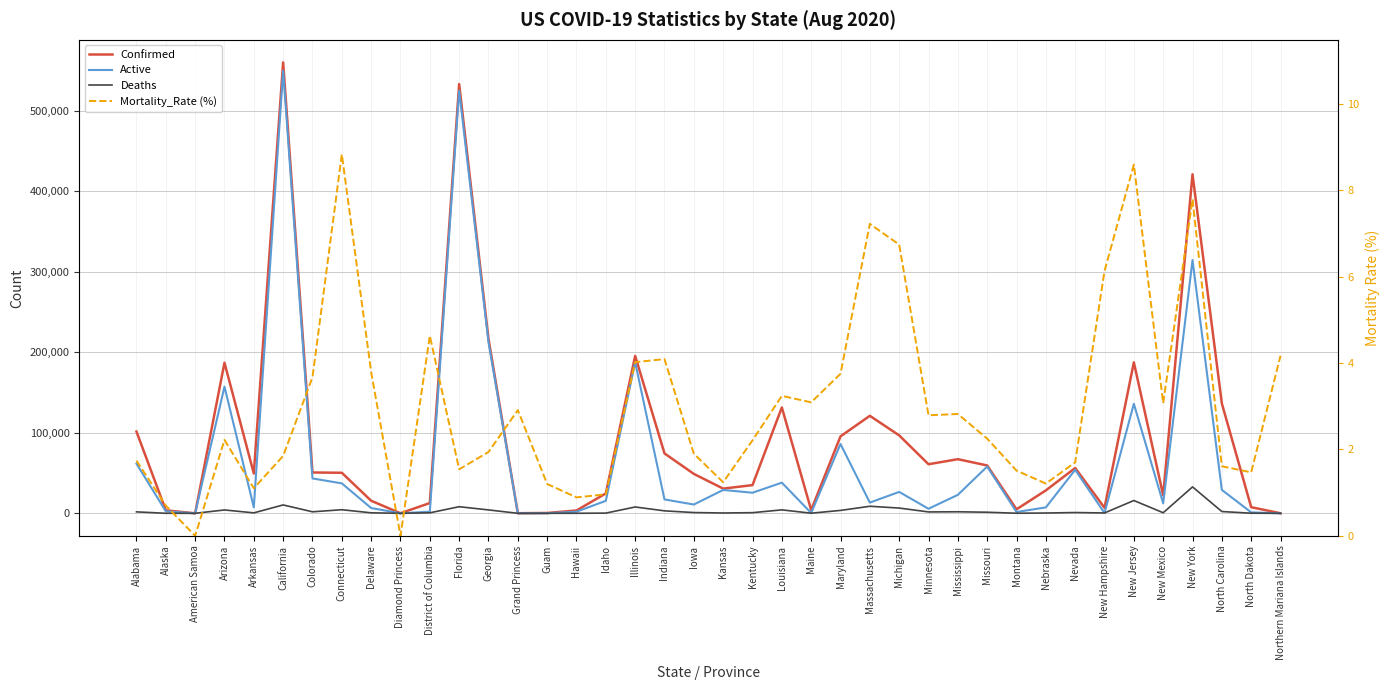

Between Connecticut and Missouri, which is larger?

Missouri